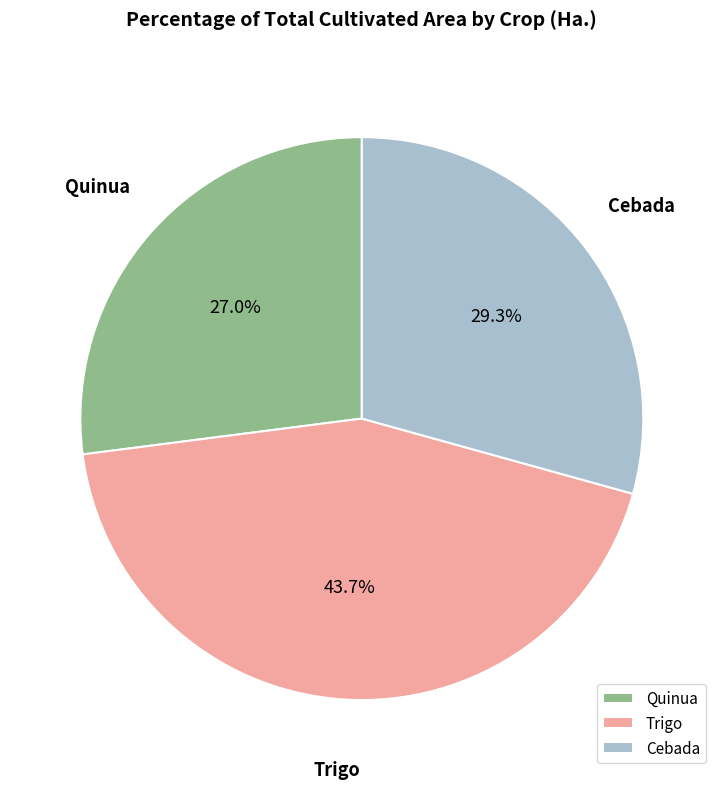

Is there a majority slice in this chart?

No